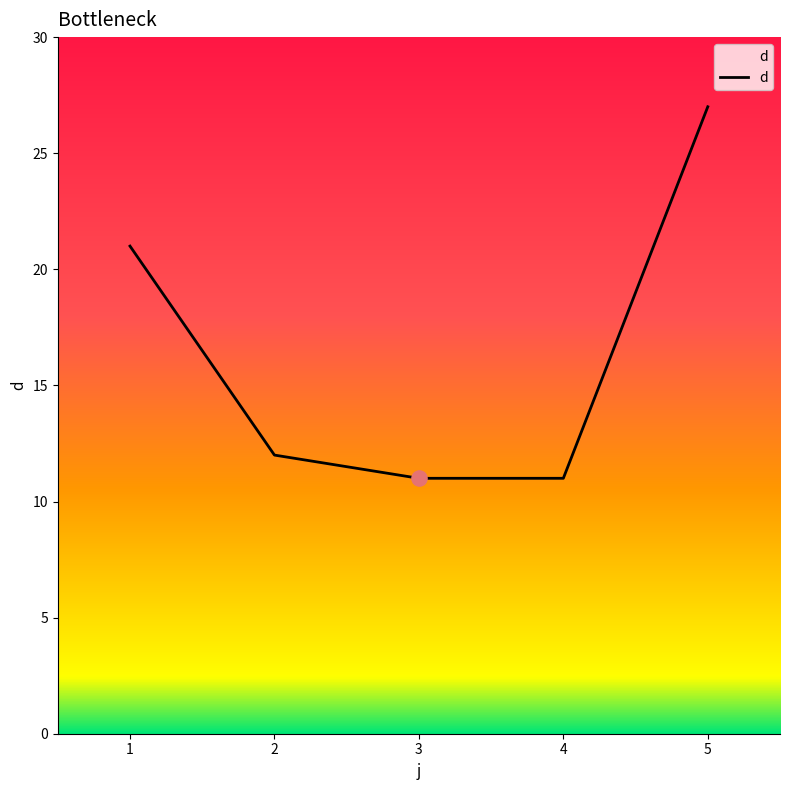

Which has a higher value, 3 or 1?

1